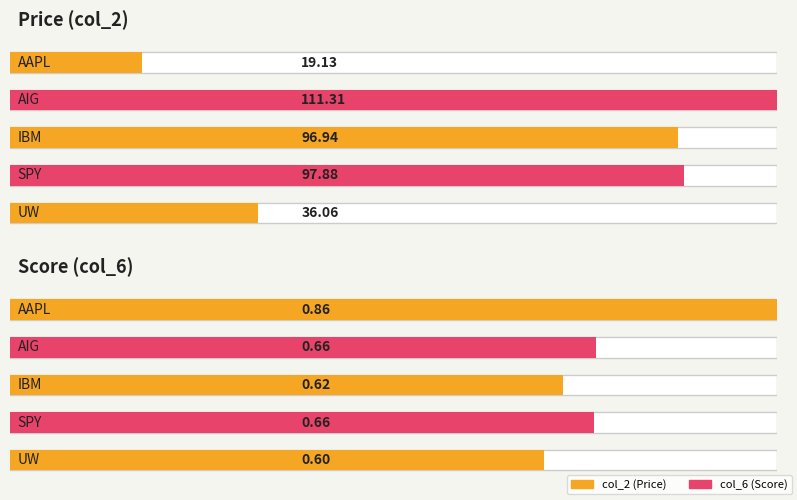

At how many categories does at least one series exceed 1?

5